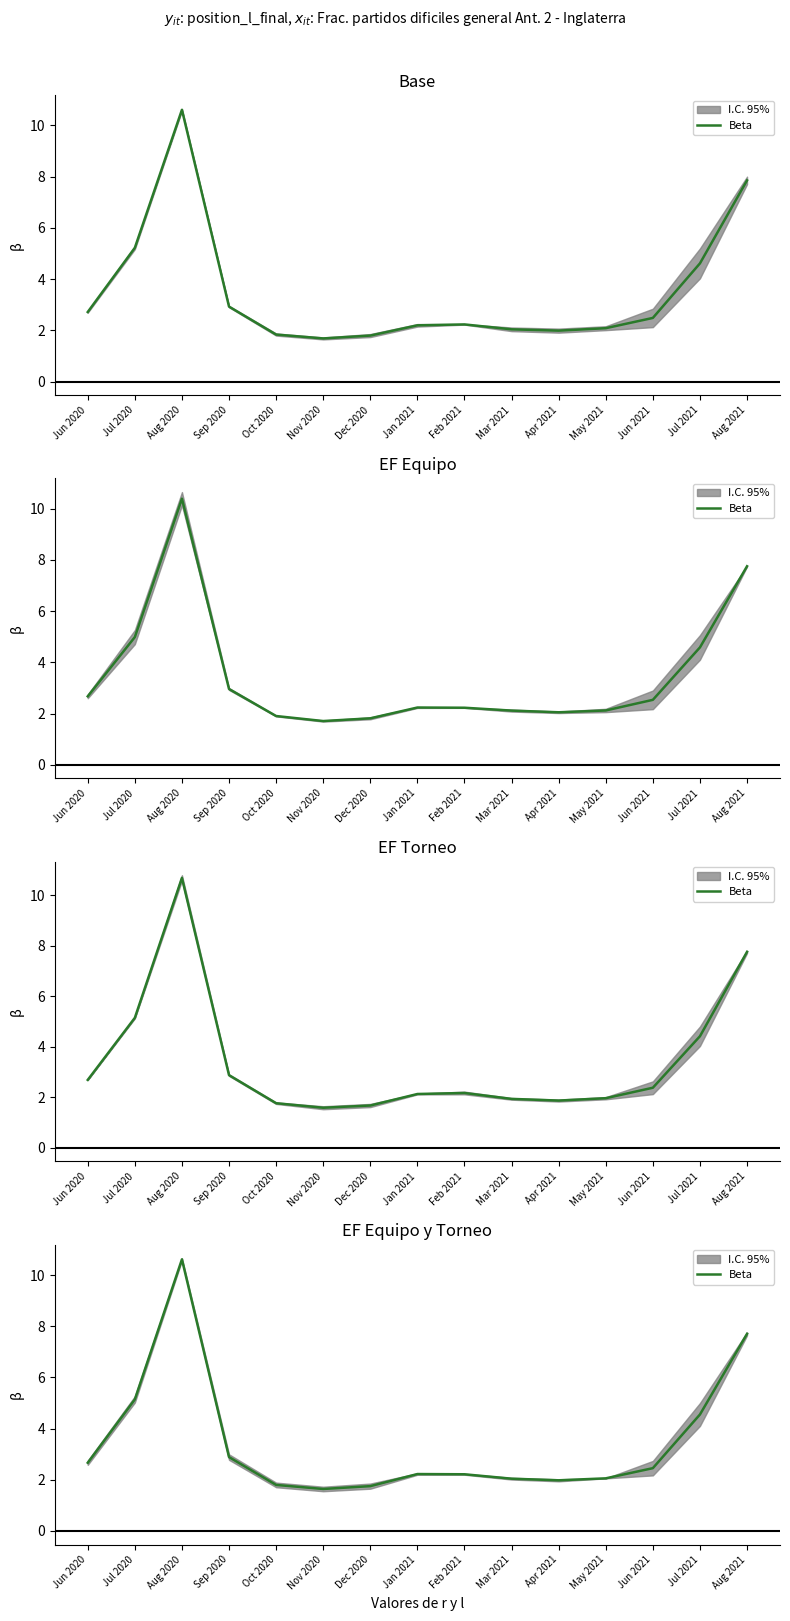

List the labels in order of value, largest first.

Aug 2020, Aug 2021, Jul 2020, Jul 2021, Sep 2020, Jun 2020, Jun 2021, Jan 2021, Feb 2021, May 2021, Mar 2021, Apr 2021, Oct 2020, Dec 2020, Nov 2020